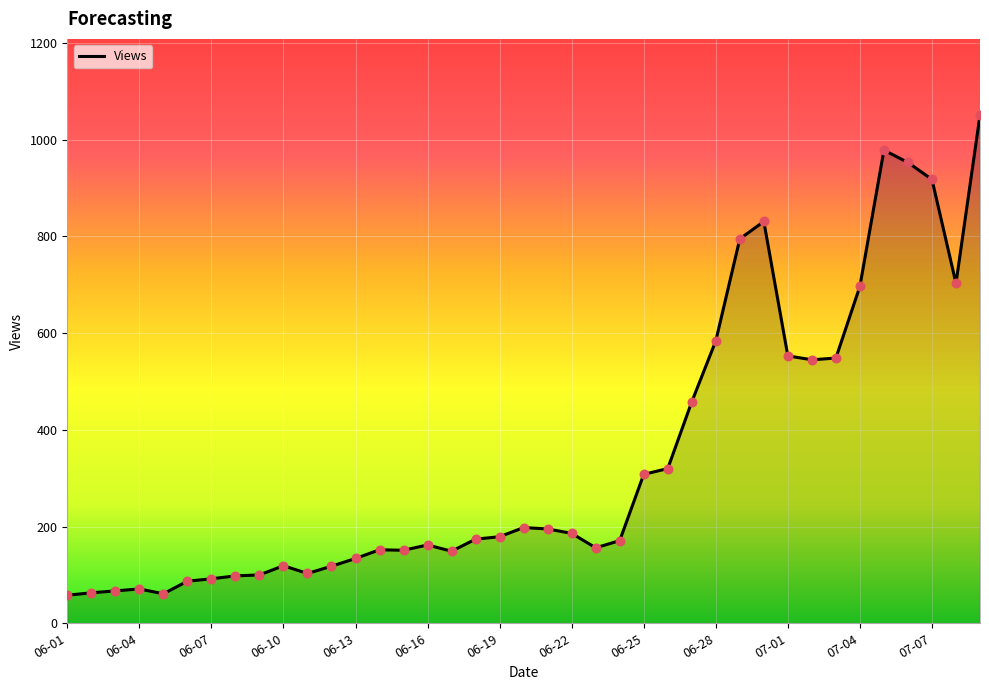

What is the greatest value displayed?

1051.0